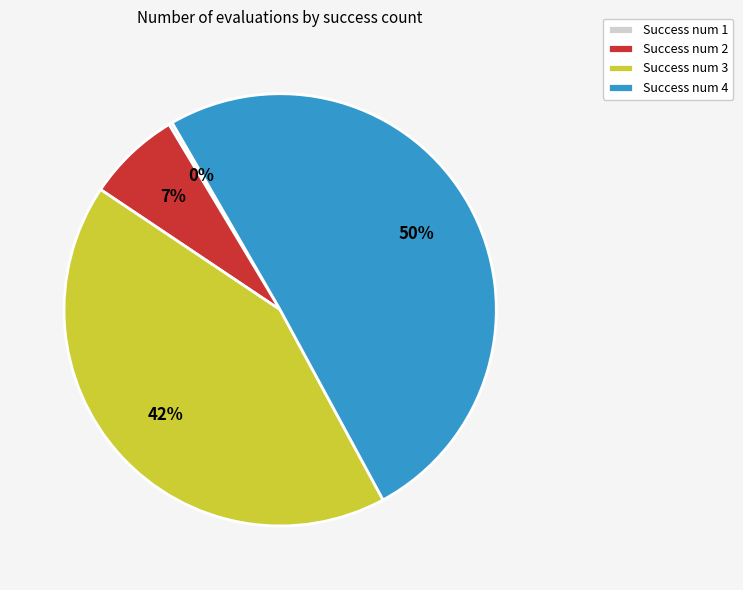

To the nearest percent, what is the average slice percentage?

25%